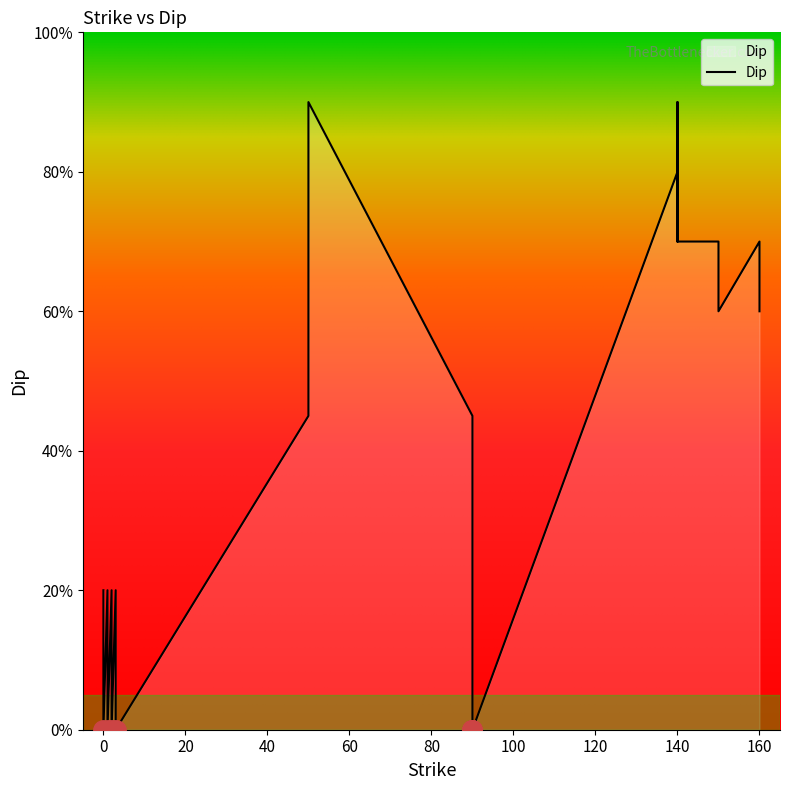

What is the label of the 15th point from the right?

50